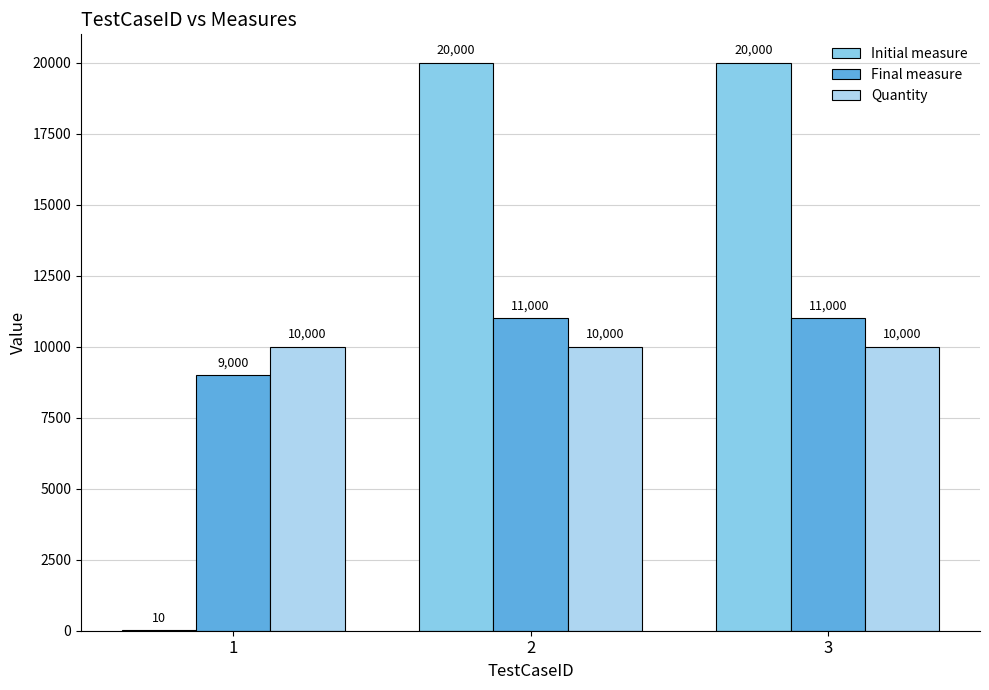

What are all the series names shown in the legend?

Initial measure, Final measure, Quantity